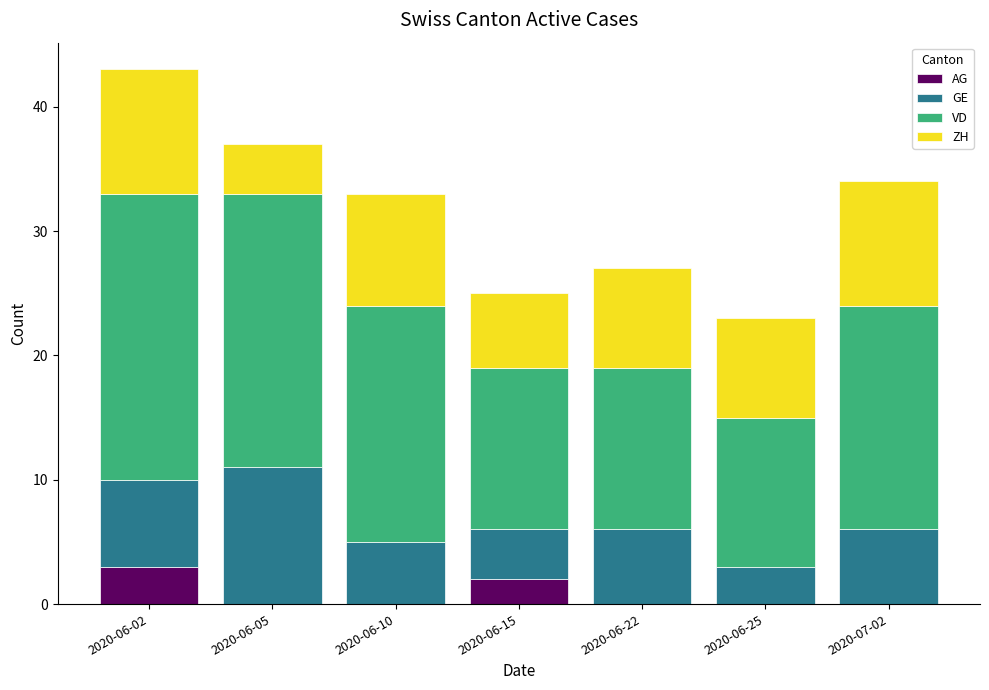

At which label does AG reach its peak?

2020-06-02